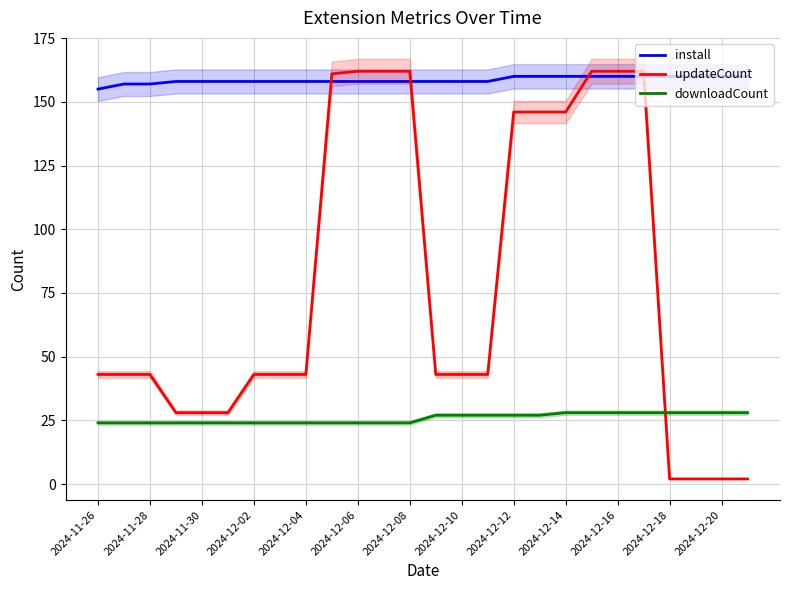

What is the difference between the install values at 15 and 25?

2